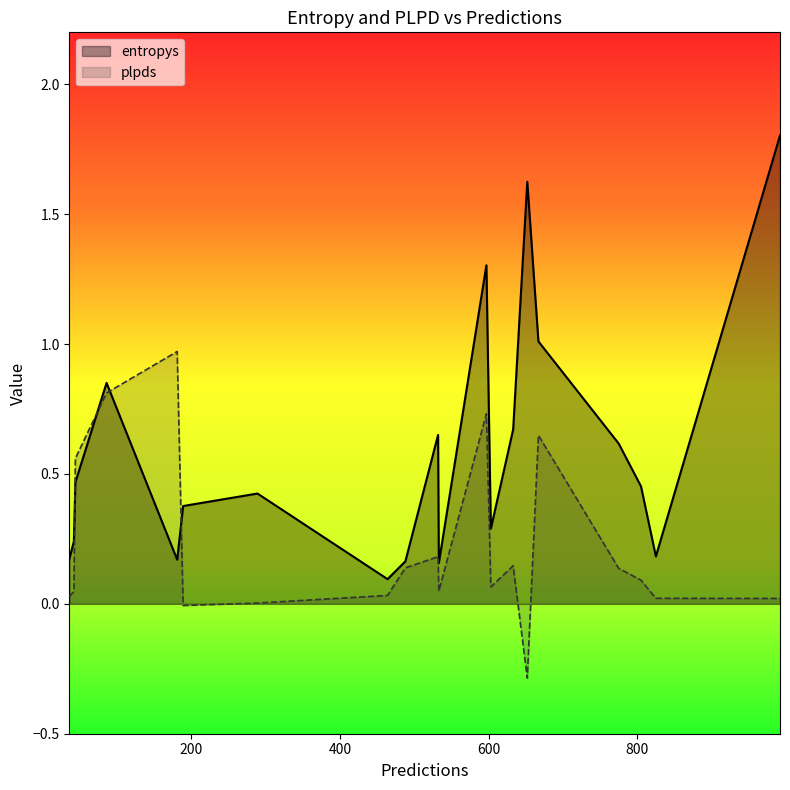

At 603, list the series in order from largest to smallest.

entropys, plpds